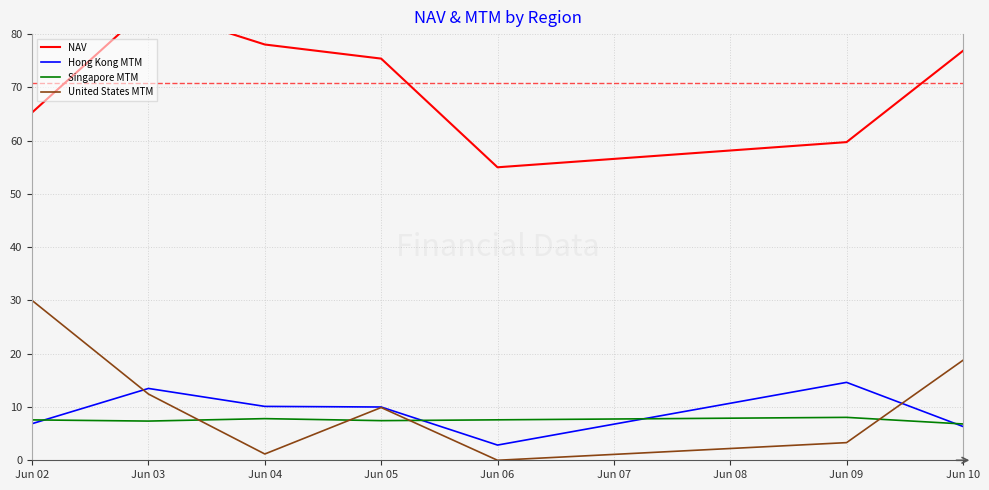

What are all the series names shown in the legend?

NAV, Hong Kong MTM, Singapore MTM, United States MTM